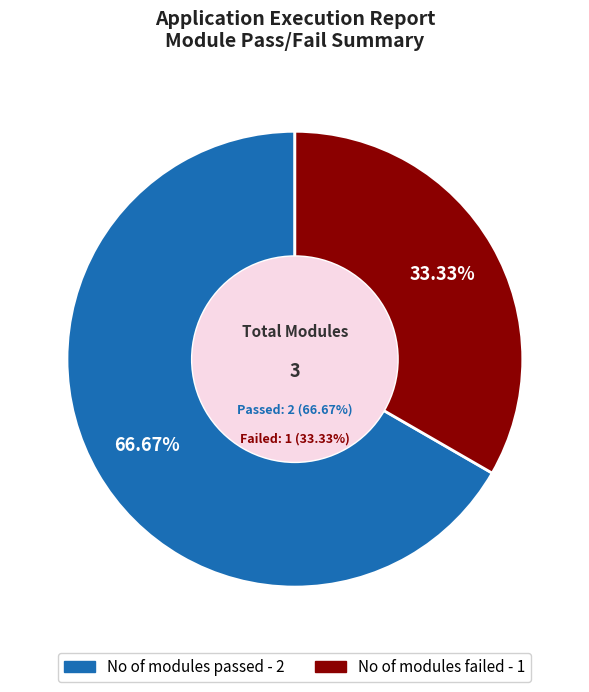

Combined, what portion of the pie is No of modules failed and No of modules passed?

100.0%